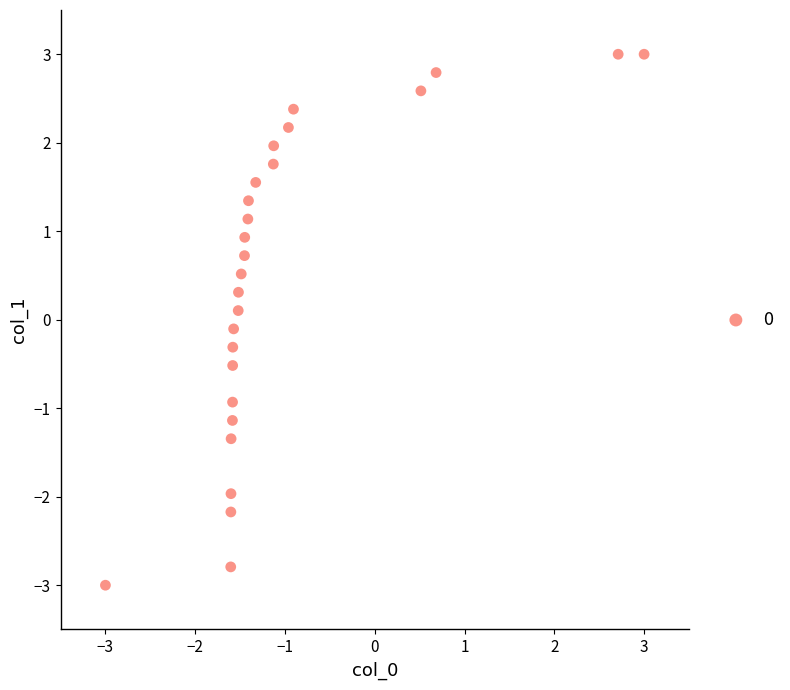

What is the range of X values (max minus min)?

6.0